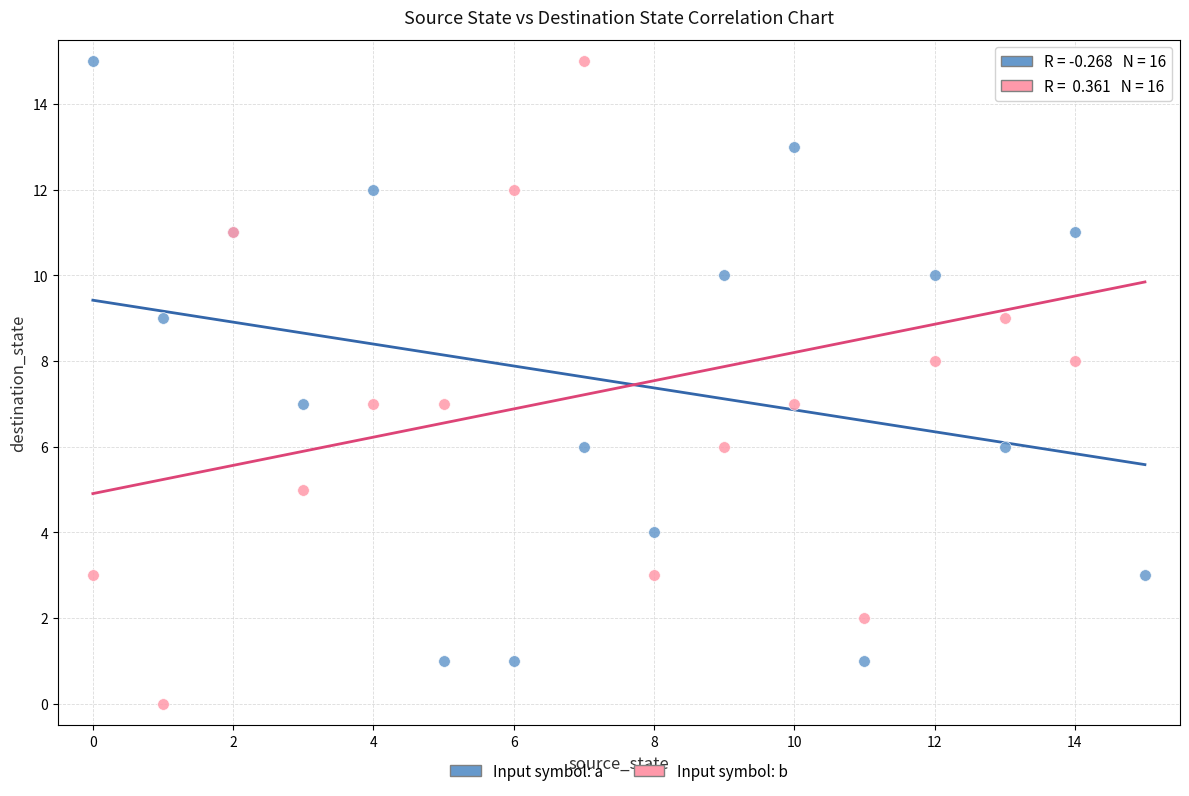

What are all the series names shown in the legend?

Input symbol: a, Input symbol: b